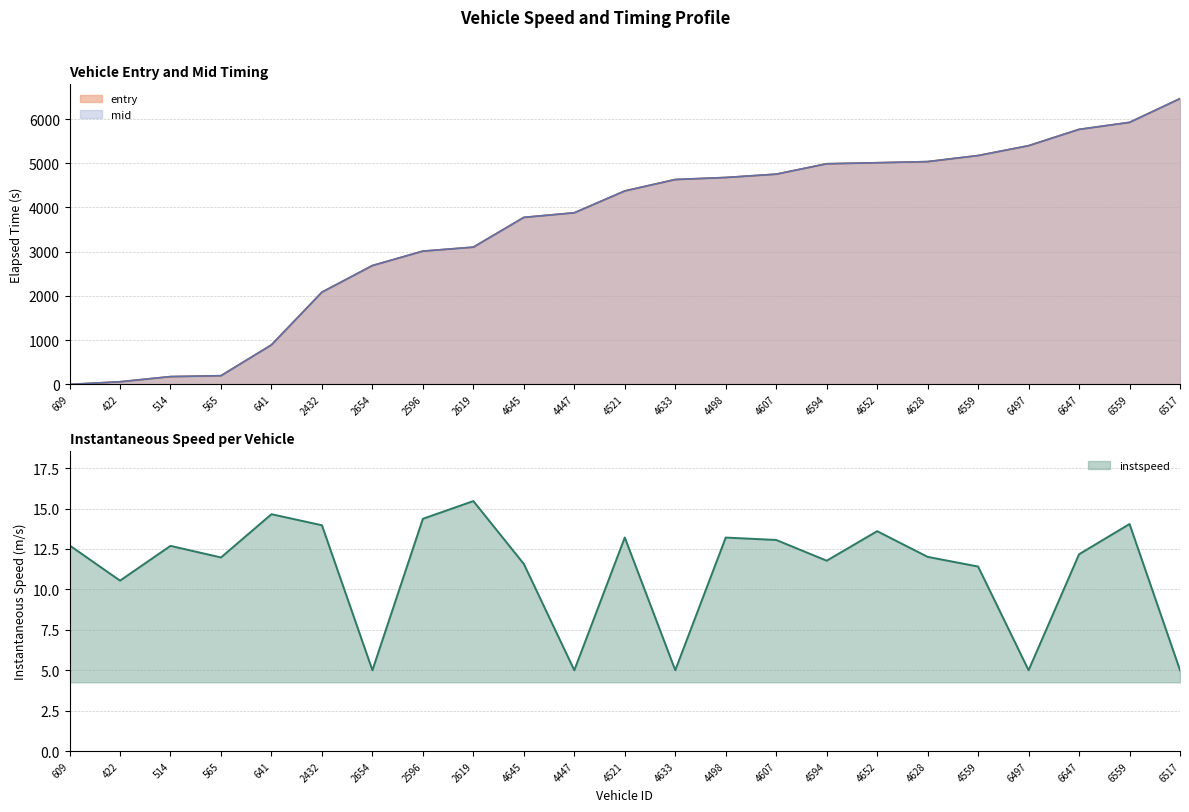

What is the sum of all mid values?

82064.4